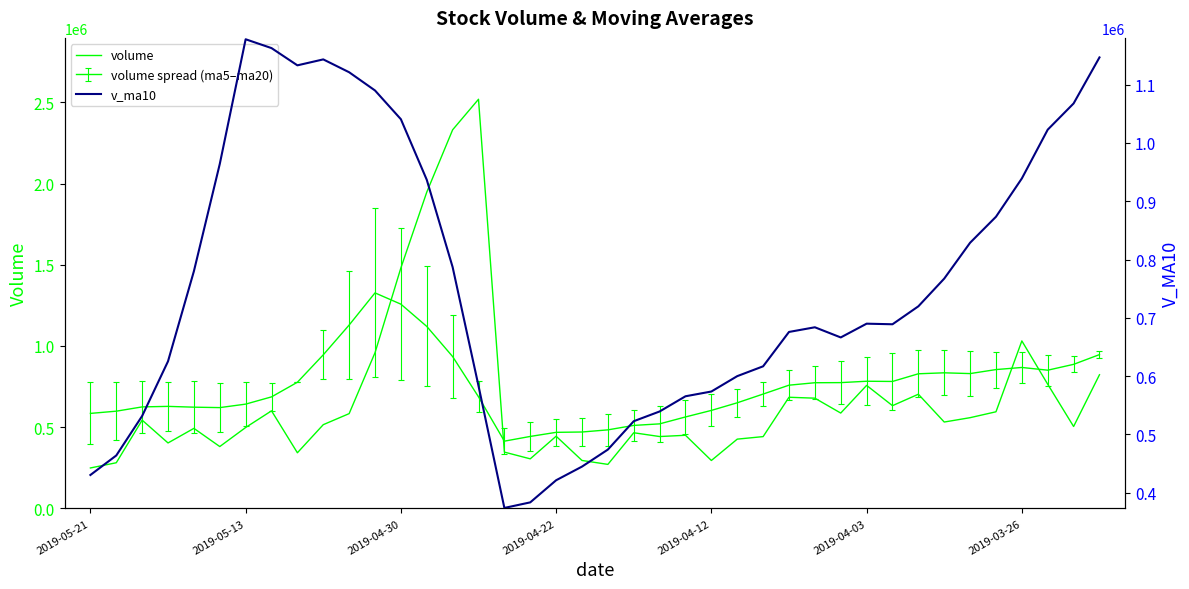

How many categories are shown in the chart?

40